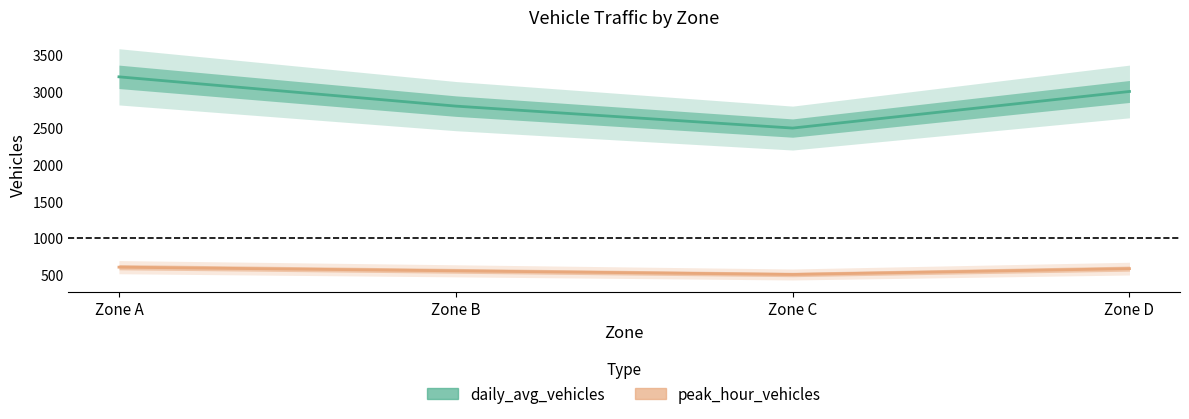

True or false: peak_hour_vehicles and daily_avg_vehicles intersect in this chart.

False